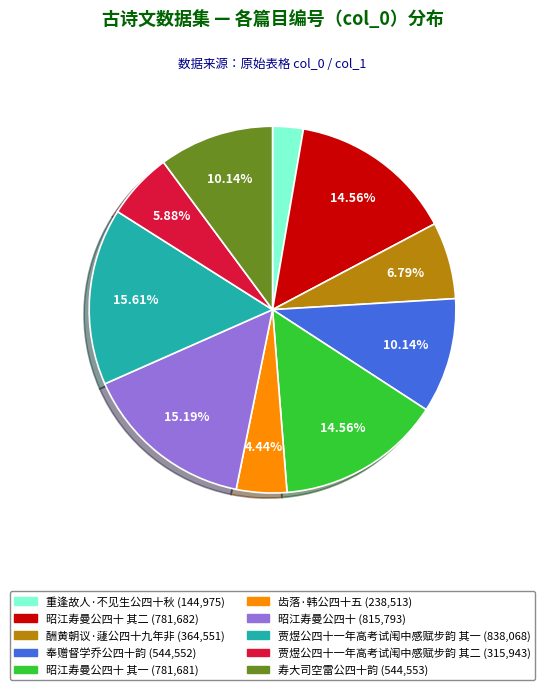

Is there a majority slice in this chart?

No